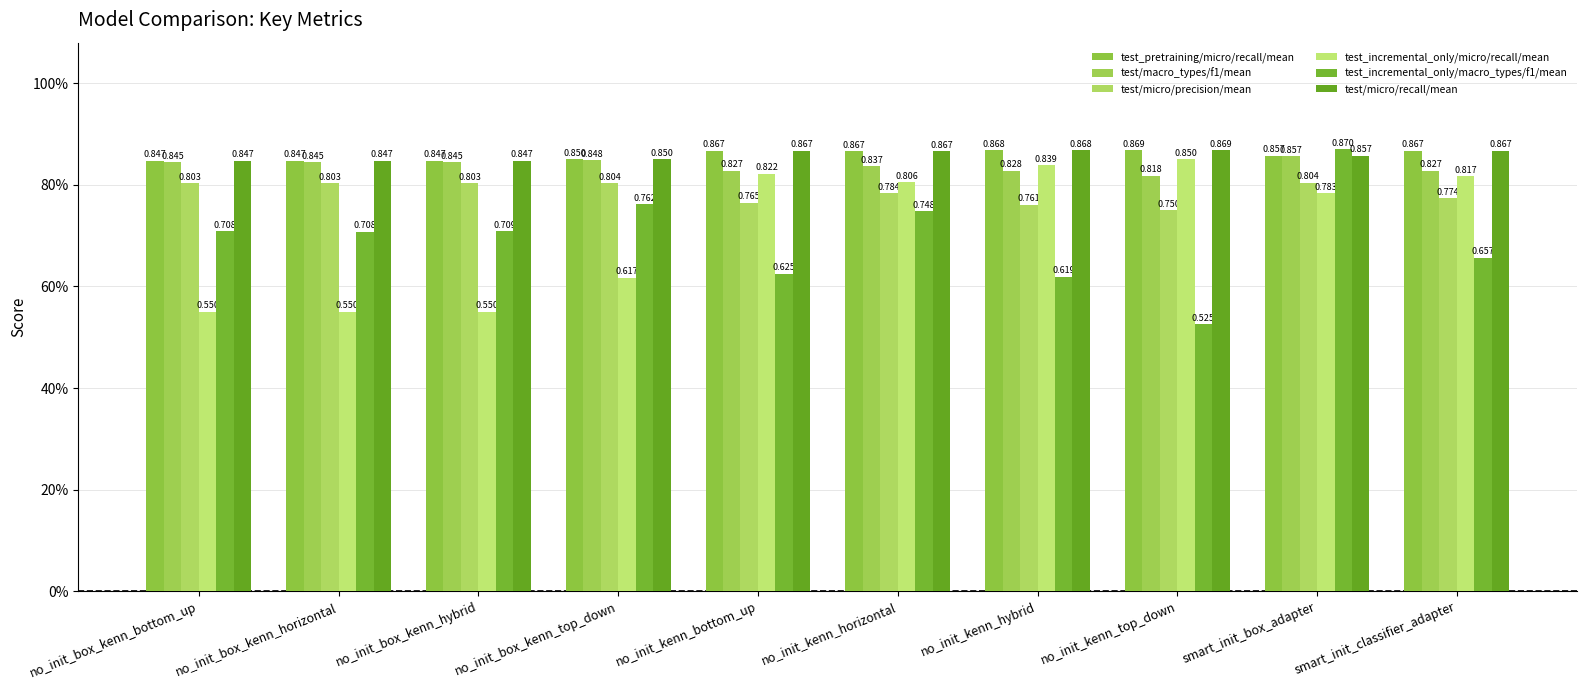

Reading left to right, extract all data points from this chart.

test_pretraining/micro/recall/mean: 0.8	0.8	0.8	0.9	0.9	0.9	0.9	0.9	0.9	0.9
test/macro_types/f1/mean: 0.8	0.8	0.8	0.8	0.8	0.8	0.8	0.8	0.9	0.8
test/micro/precision/mean: 0.8	0.8	0.8	0.8	0.8	0.8	0.8	0.8	0.8	0.8
test_incremental_only/micro/recall/mean: 0.6	0.6	0.5	0.6	0.8	0.8	0.8	0.9	0.8	0.8
test_incremental_only/macro_types/f1/mean: 0.7	0.7	0.7	0.8	0.6	0.7	0.6	0.5	0.9	0.7
test/micro/recall/mean: 0.8	0.8	0.8	0.9	0.9	0.9	0.9	0.9	0.9	0.9